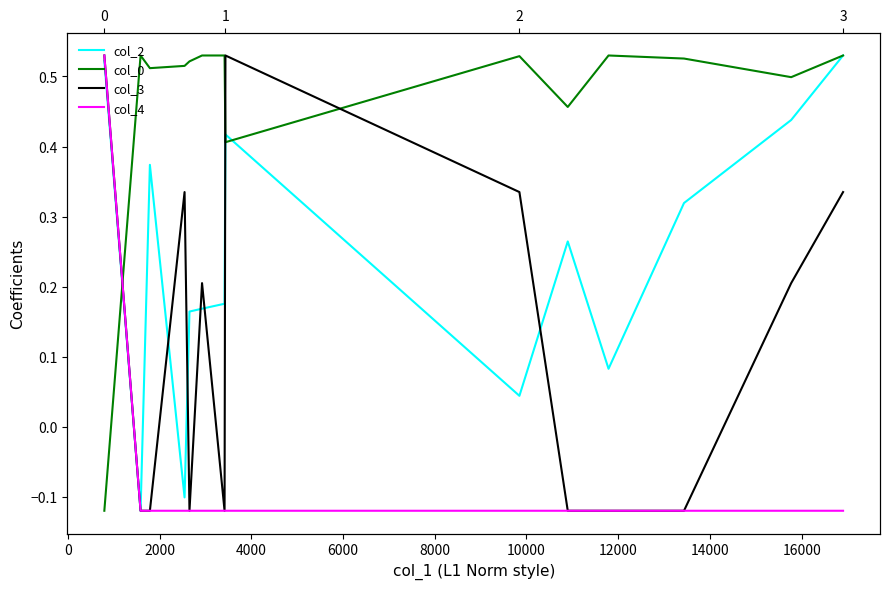

What are all the series names shown in the legend?

col_2, col_0, col_3, col_4